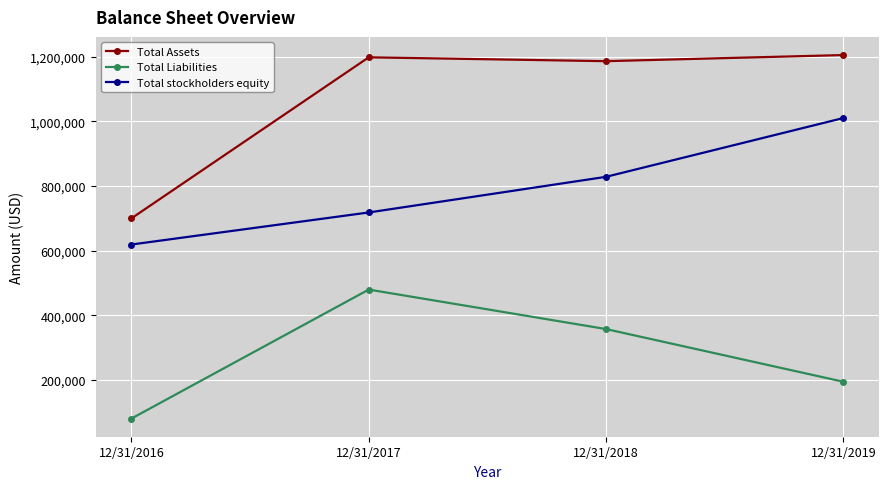

At which label is Total Liabilities closest to 280226?

12/31/2018